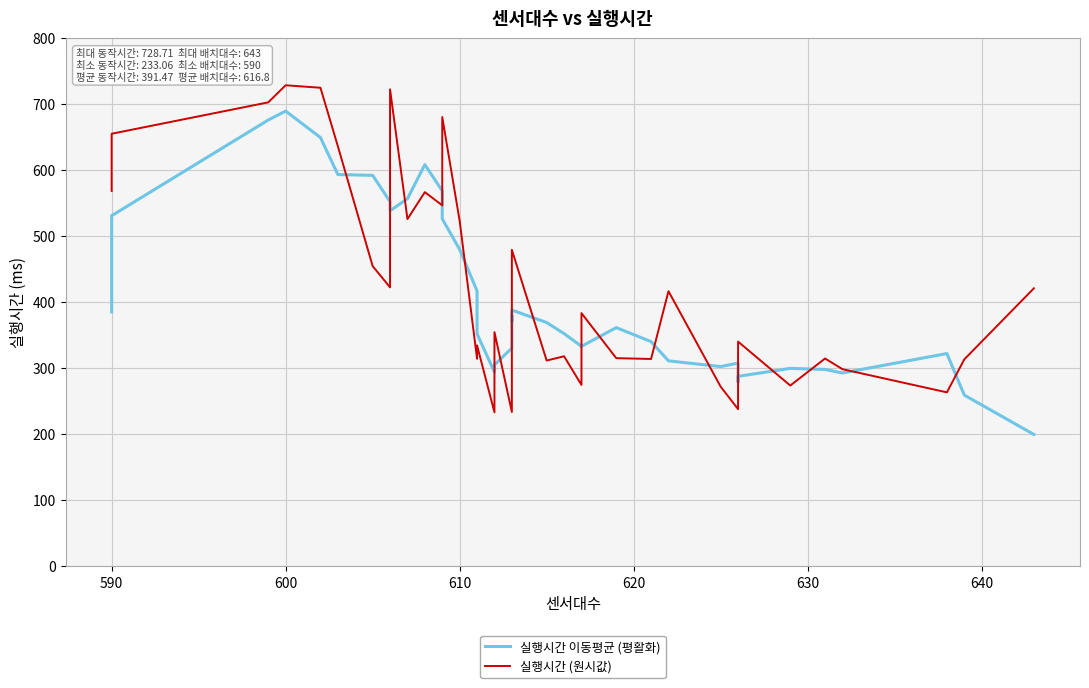

What is the difference between the maximum and second lowest values in the 실행시간 (원시값) series?

495.1